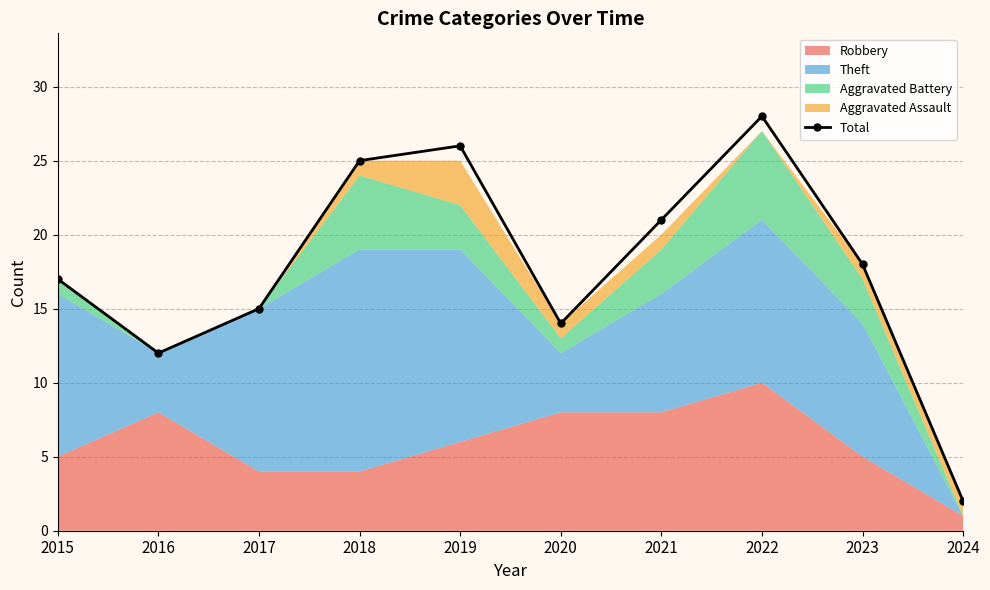

What is the average value?

18